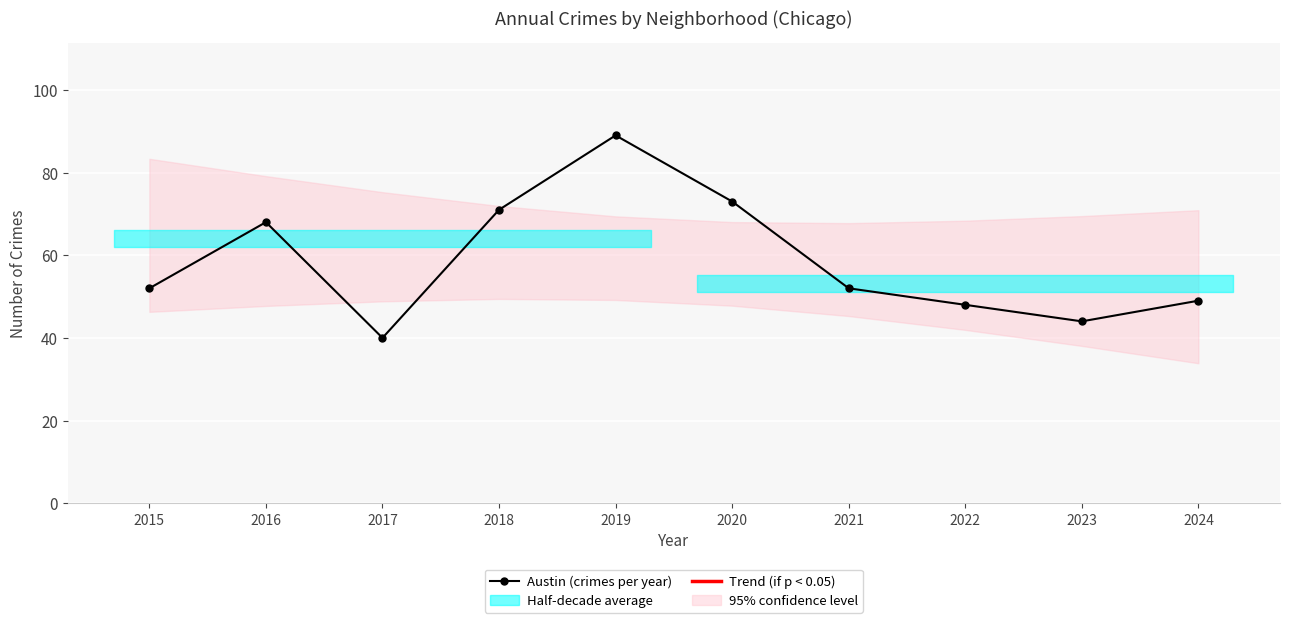

How many interior local peaks (higher than both neighbors) does the data have?

2